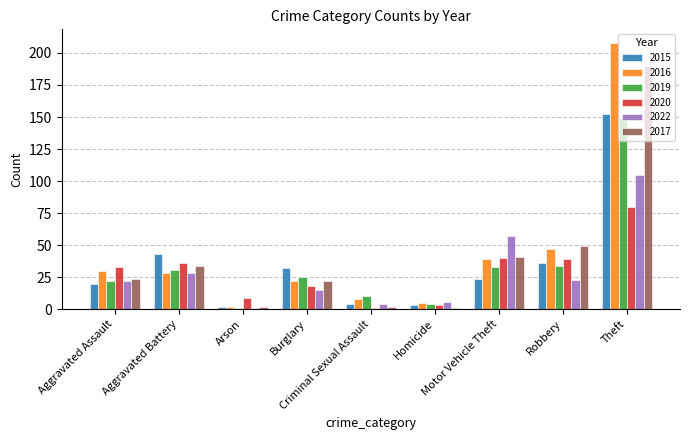

What is the difference between the highest and lowest values at Criminal Sexual Assault?

9